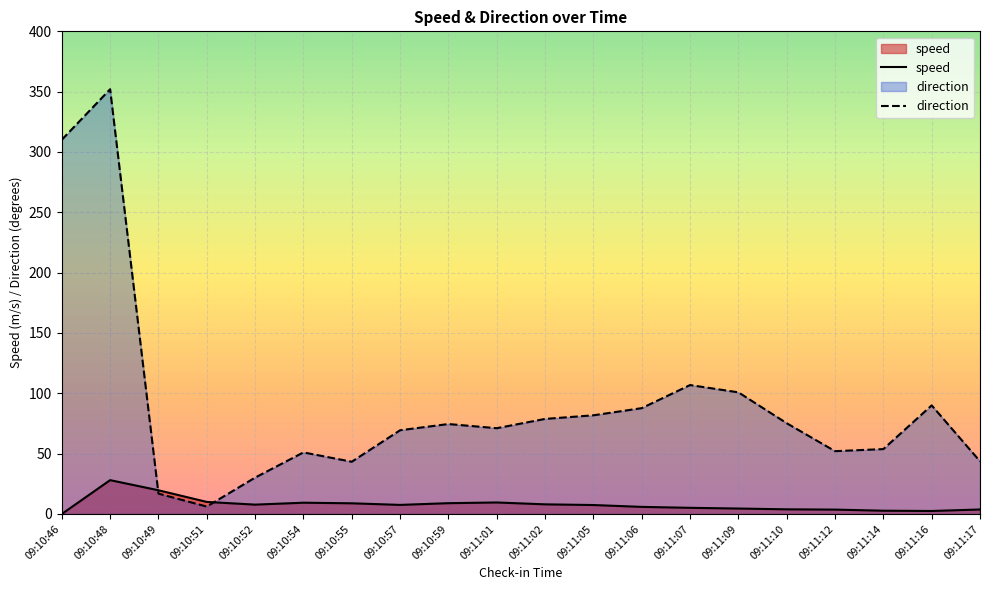

How many data points in speed are less than 7?

9